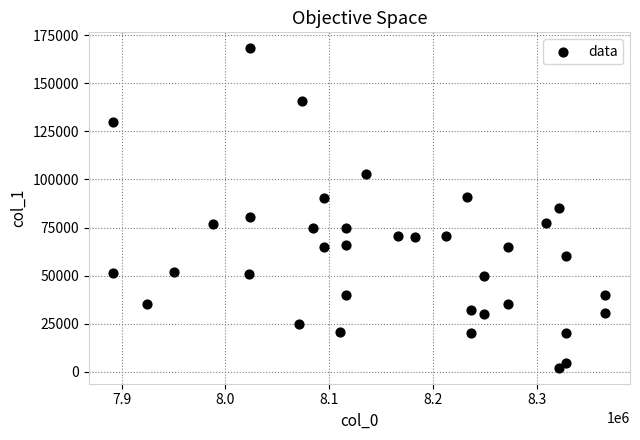

What is the range of X values (max minus min)?

474028